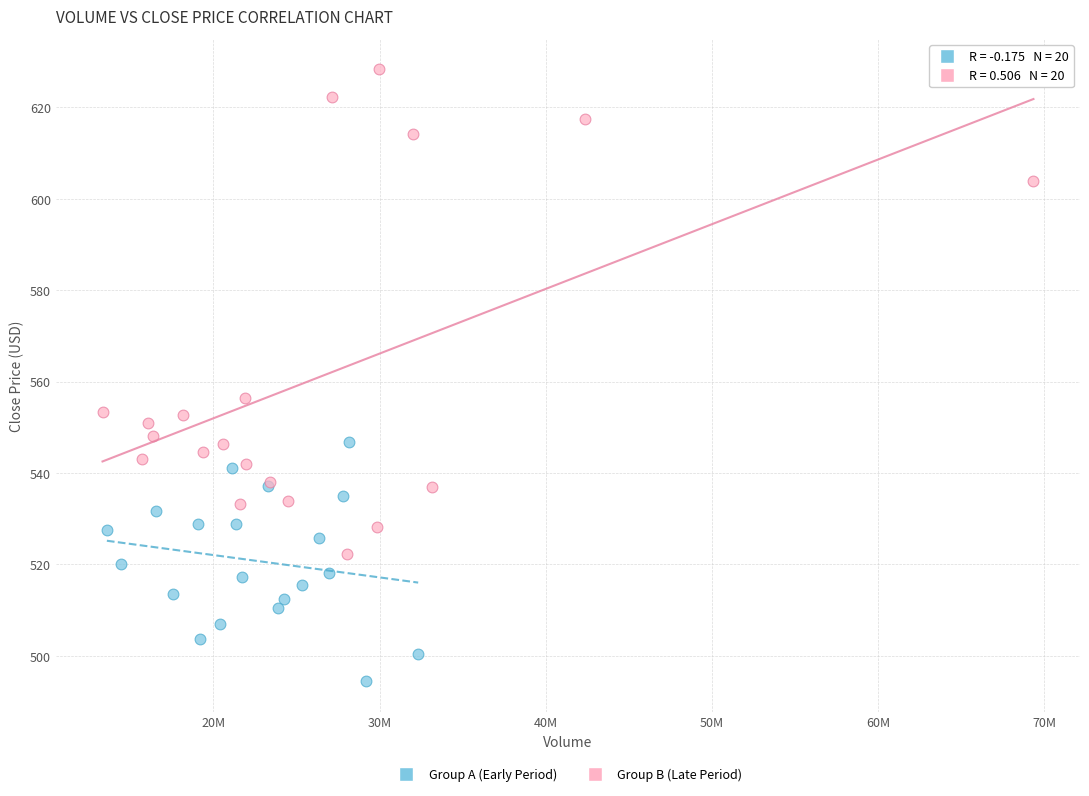

Which series contains the lowest Y value?

Group A (Early Period)